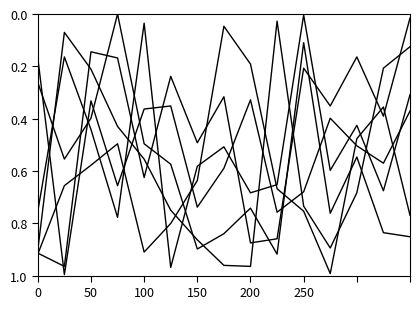

How many lines are shown in the chart?

6